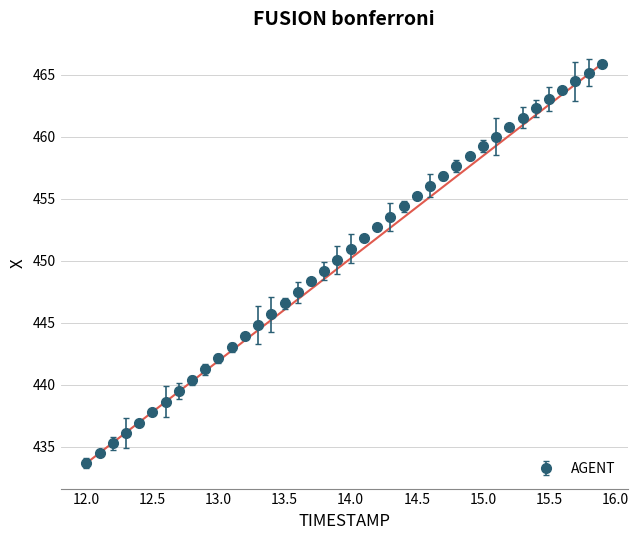

What is the greatest value displayed?

465.9